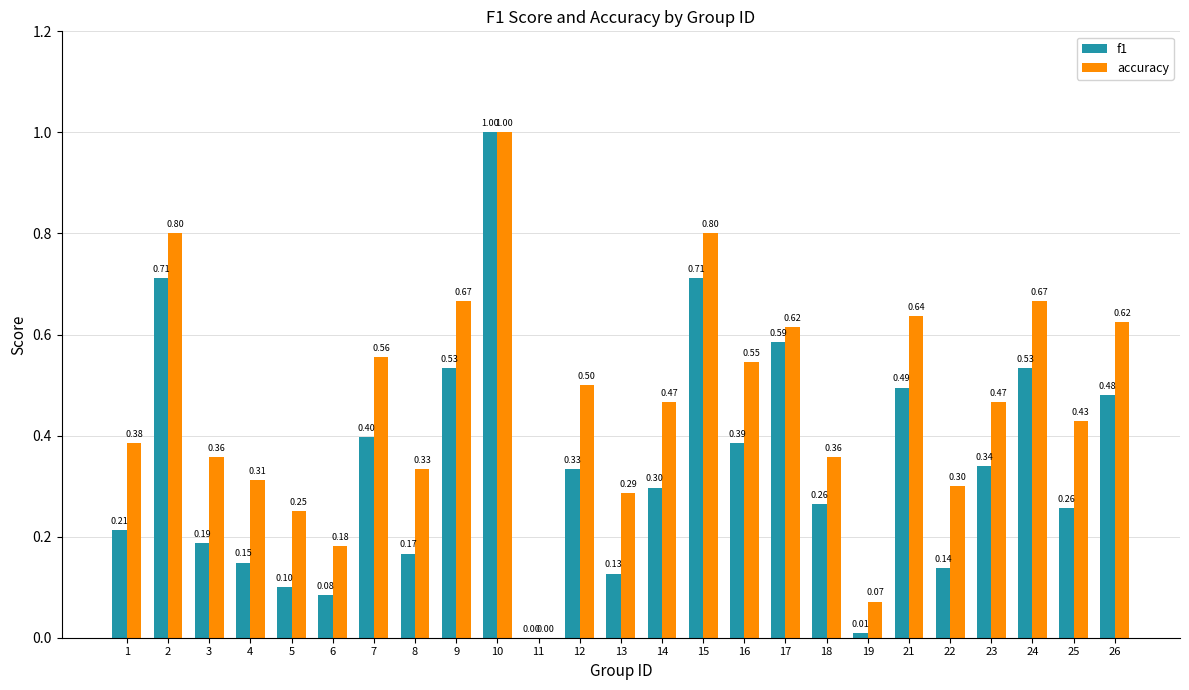

What is the sum of all f1 values?

8.5